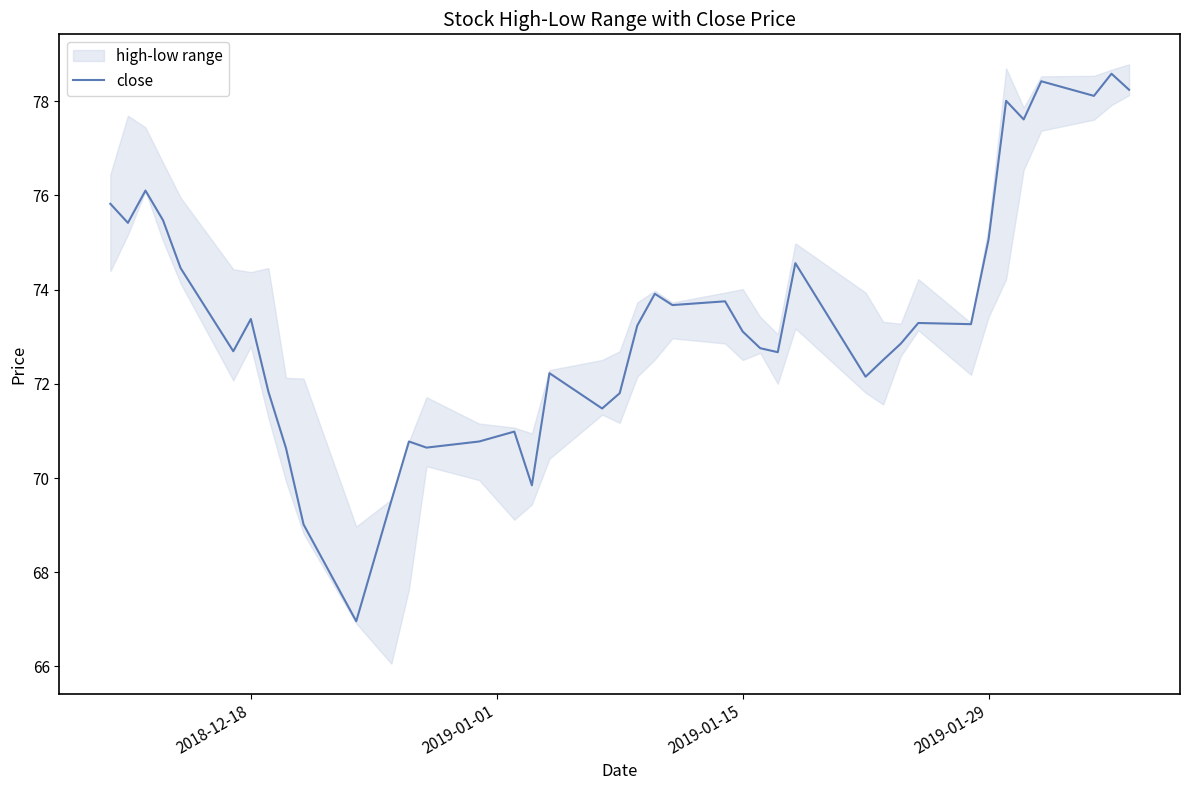

True or false: close has a value of 113.4 at 2019-01-15.

False